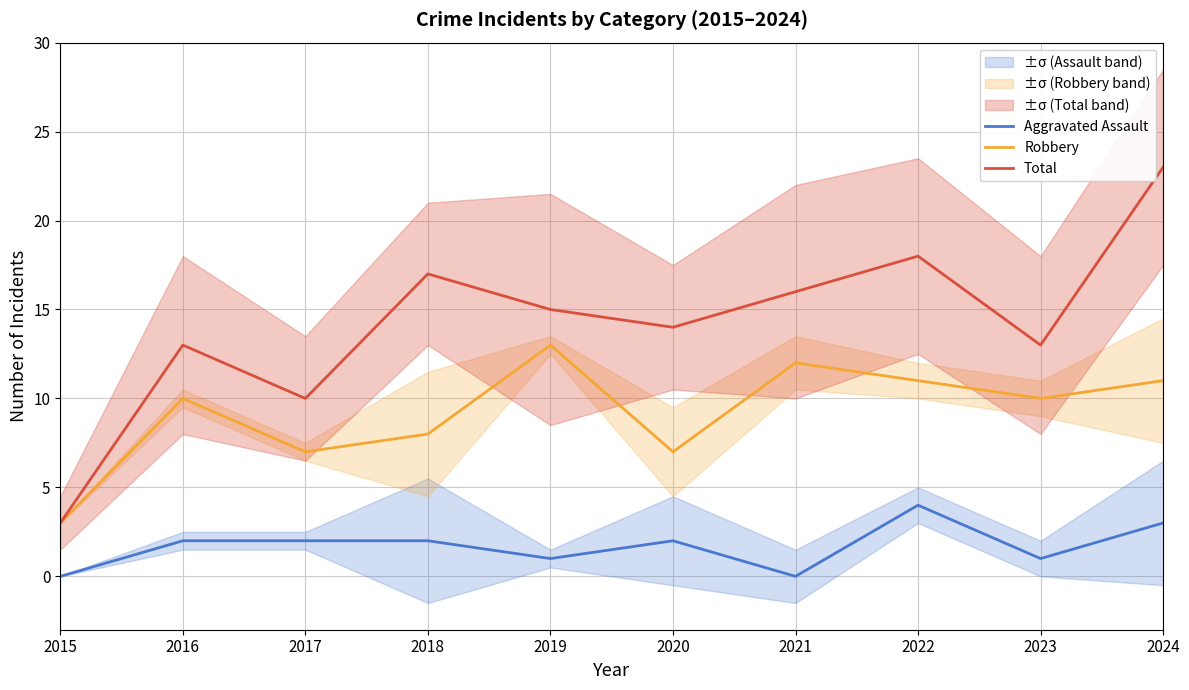

How many lines are shown in the chart?

3